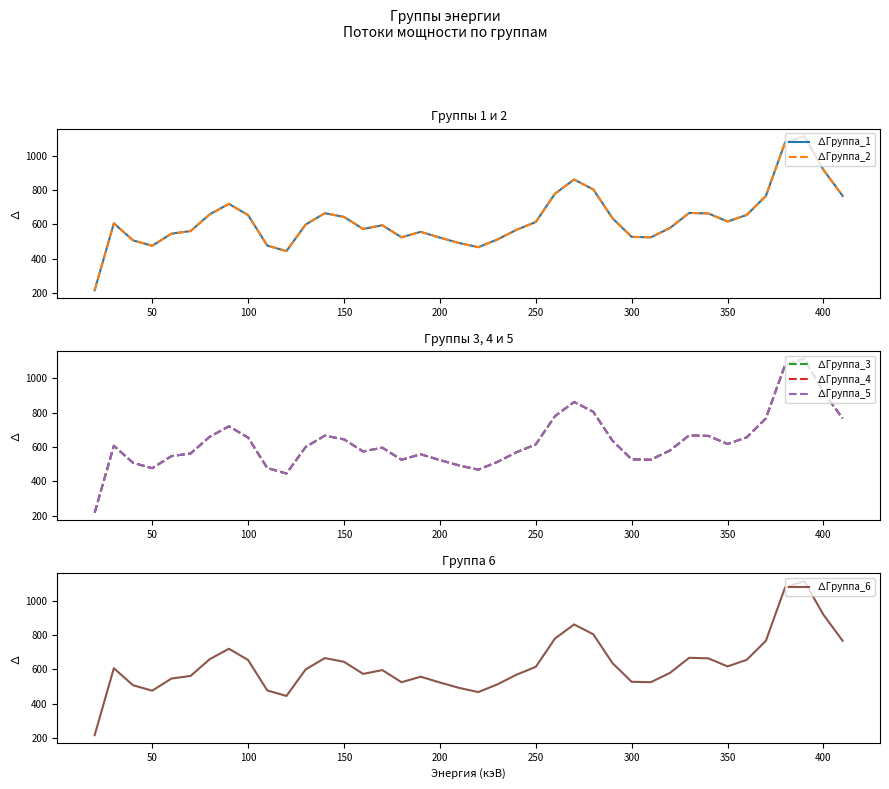

What is the minimum value for ∆Группа_6?

216.6